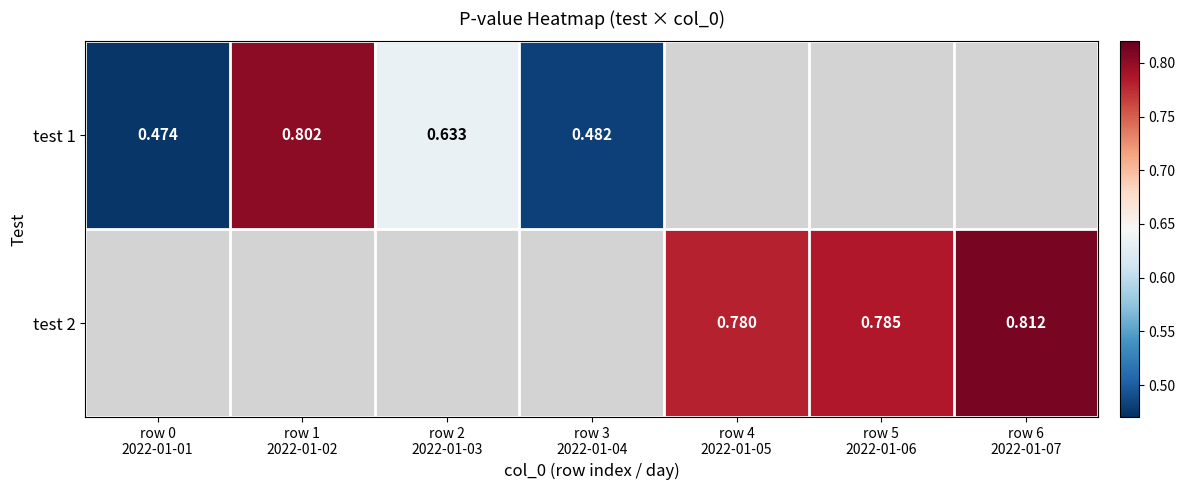

Which category has the lowest value in the test 1 series?

row 0 2022-01-01